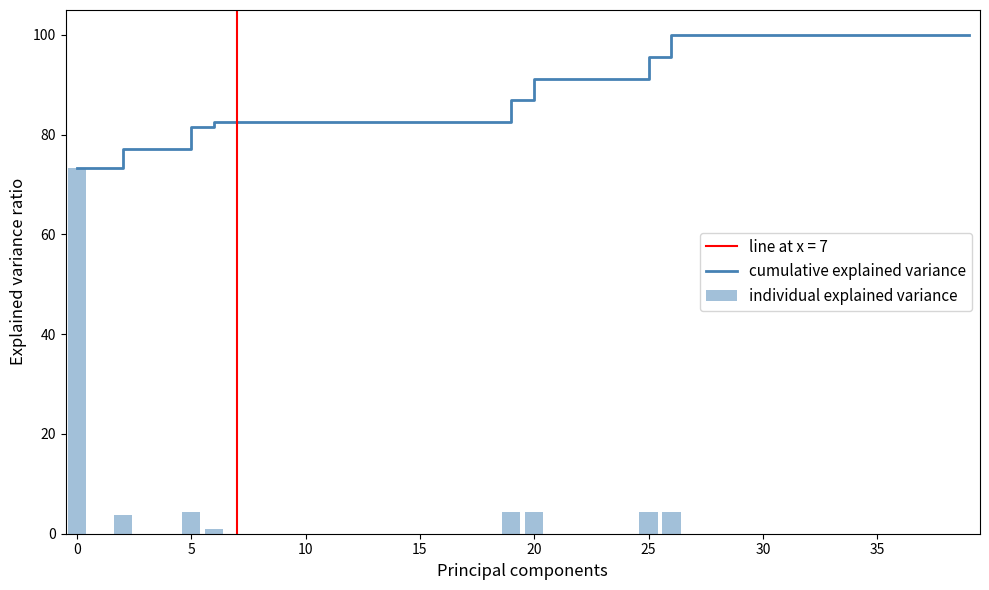

The value of cumulative explained variance at 15 is 110.2. True or false?

False